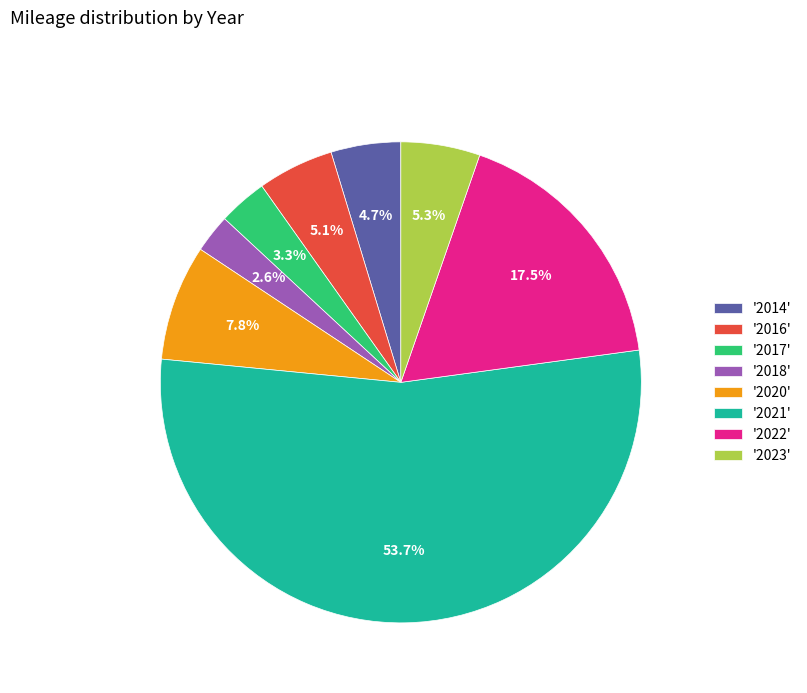

Which category accounts for the majority?

'2021'